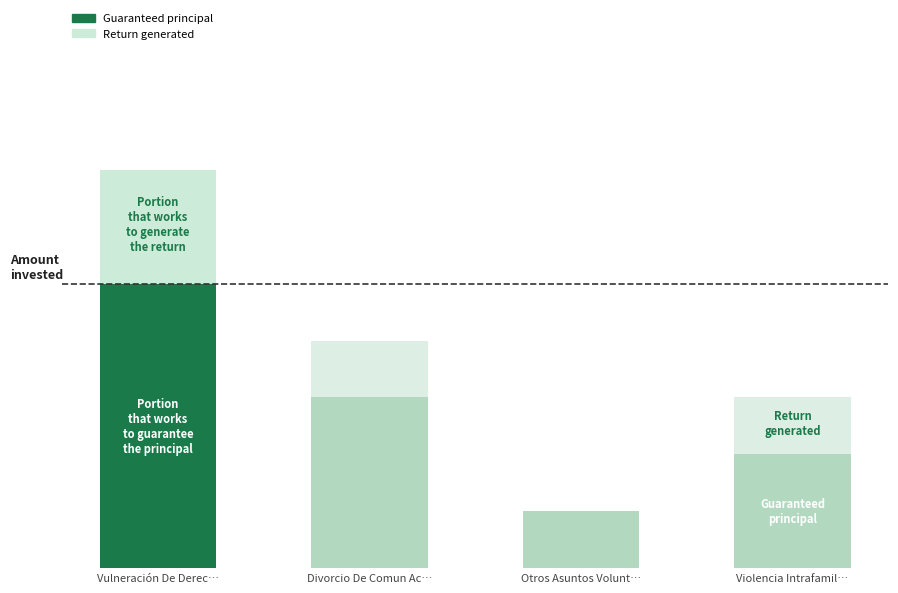

At which label is Guaranteed principal closest to 3?

Divorcio De Comun Acuerdo